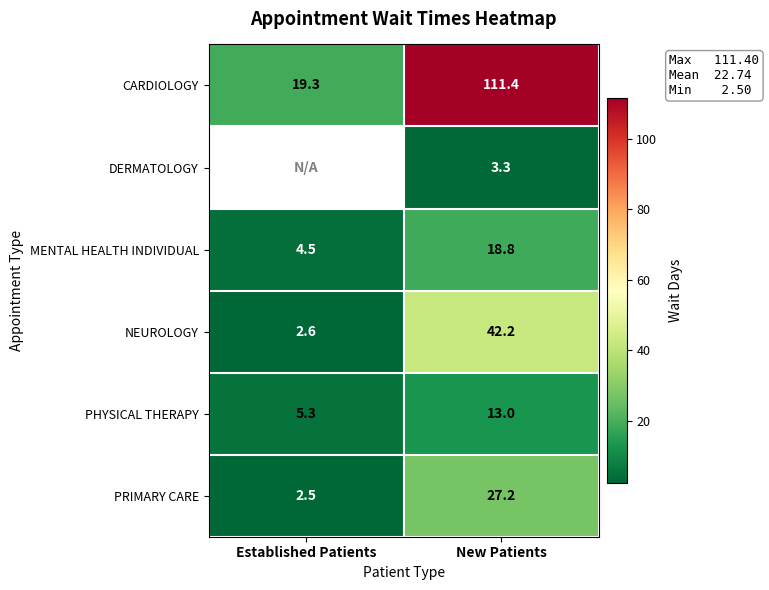

At New Patients, list the series in order from smallest to largest.

DERMATOLOGY, PHYSICAL THERAPY, MENTAL HEALTH INDIVIDUAL, PRIMARY CARE, NEUROLOGY, CARDIOLOGY